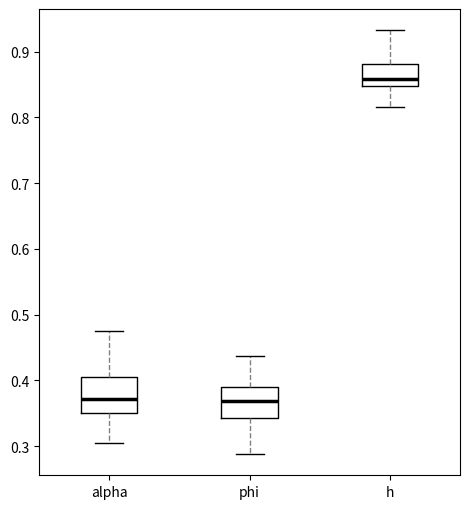

Where is the lower edge of the box for alpha on the y-axis? The values are not printed on the chart, so give them approximately, as read against the axis.

0.35